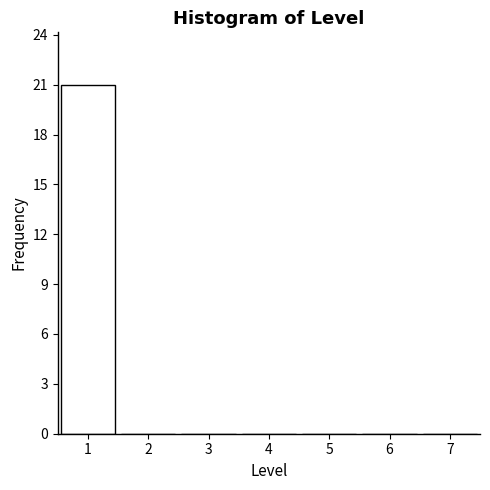

Which range on the x-axis has the tallest bar?

0.5 to 1.5